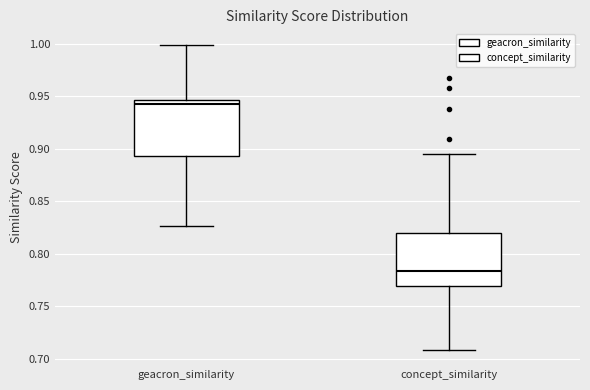

Which box's median line is the highest?

geacron_similarity